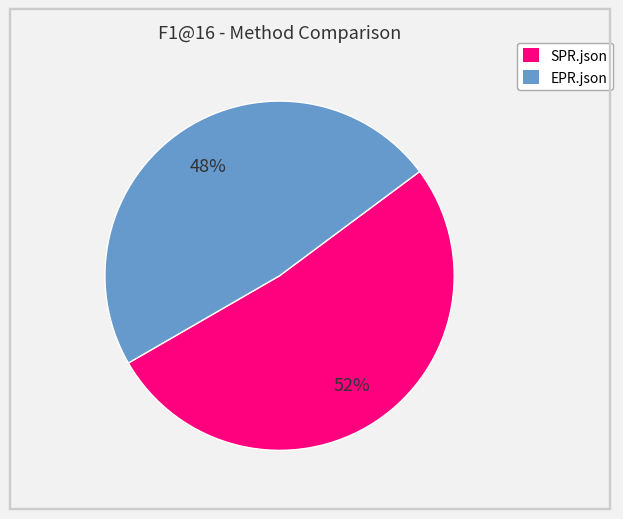

To the nearest percent, what is the difference between the largest and smallest slice percentages?

4%